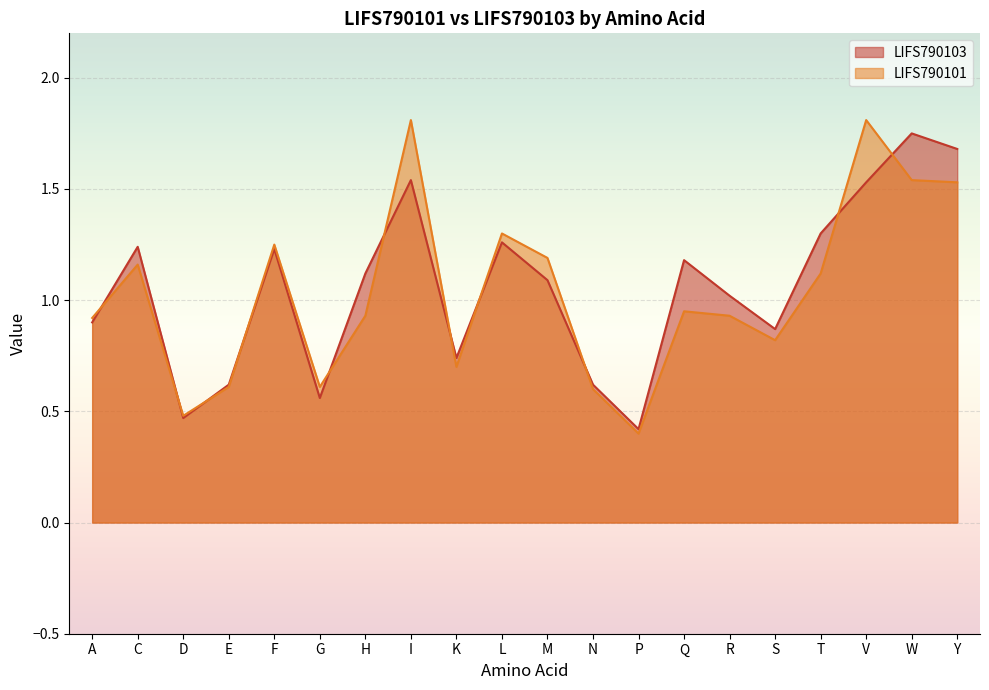

At which category is the sum across all series the highest?

I